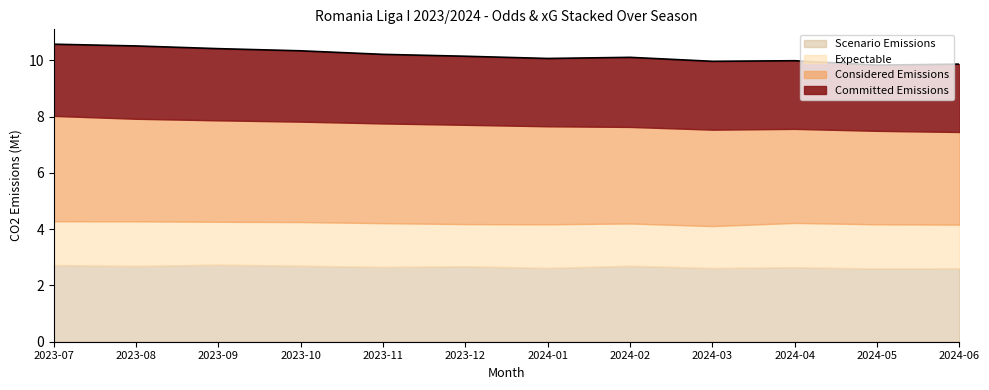

Where does the data first go above 10?

2023-07